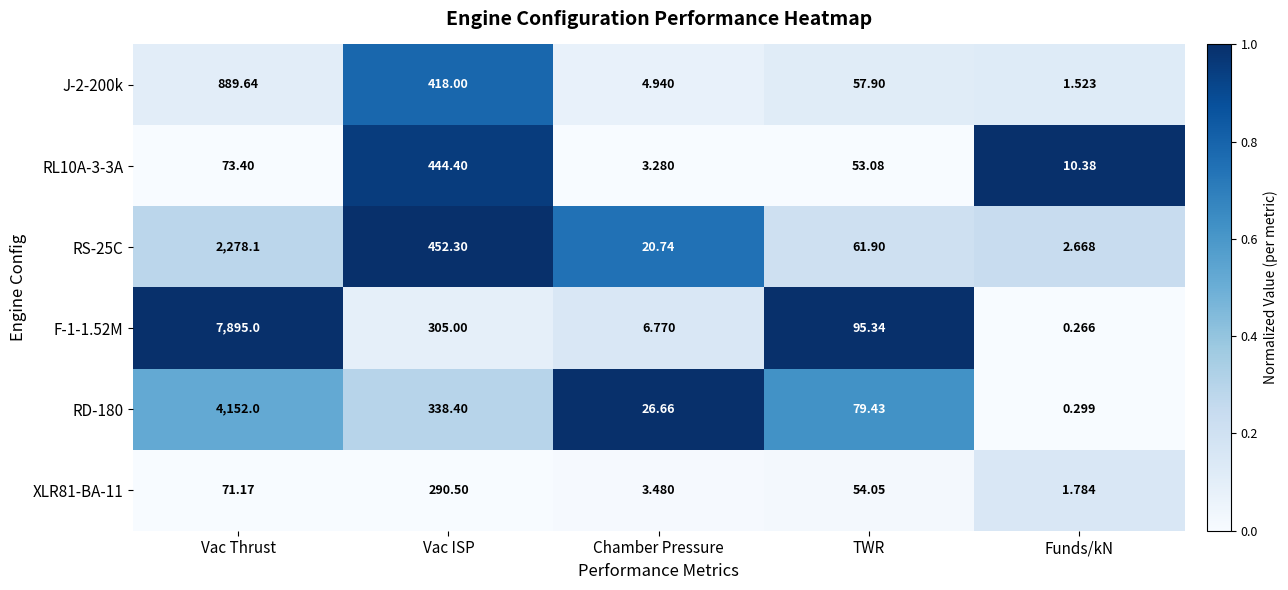

At which category is the sum across all series the highest?

Vac Thrust